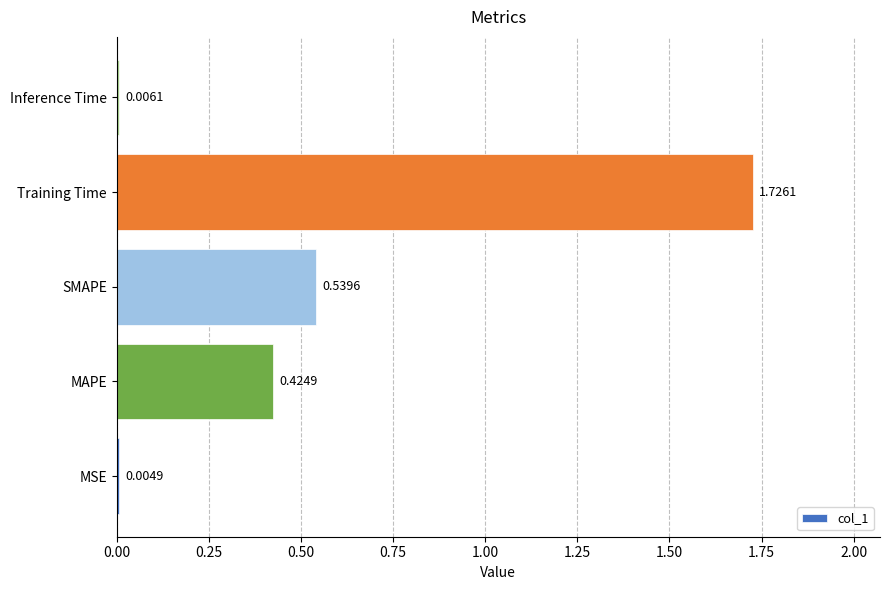

Between SMAPE and Inference Time, which is larger?

SMAPE